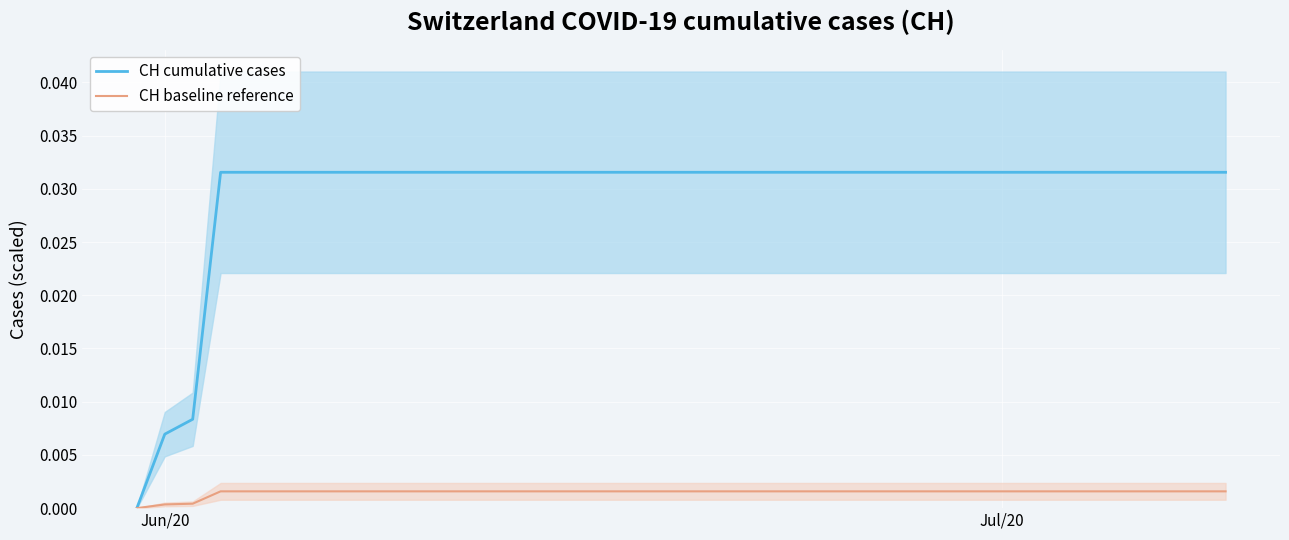

Which category has the lowest value in the CH cumulative cases series?

Jun/20